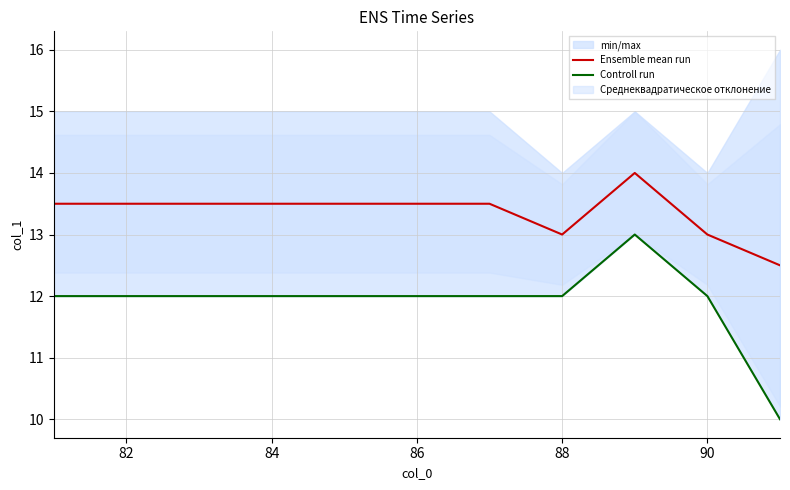

Which series has the largest total across all categories?

Ensemble mean run